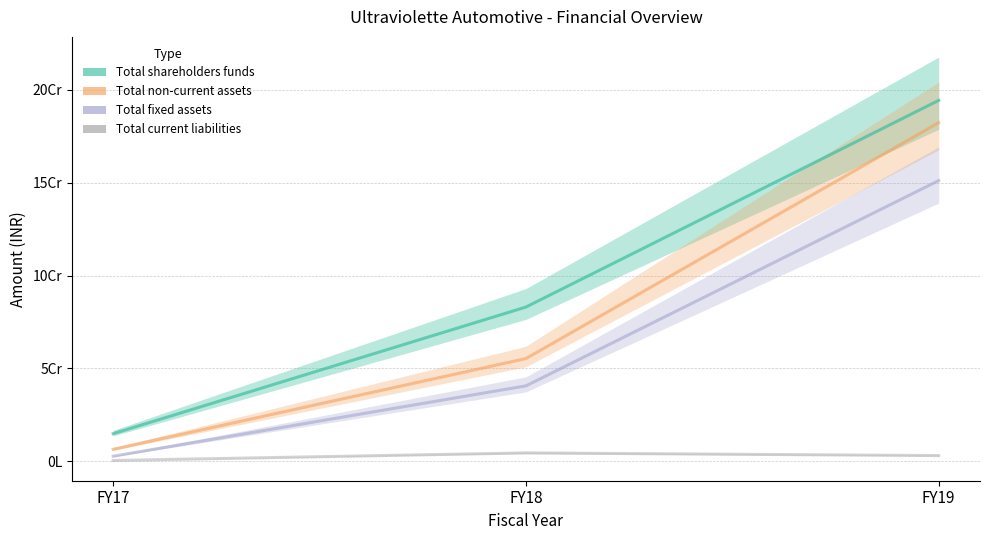

Reading left to right, transcribe all the data shown in this chart.

Total shareholders funds: 14902319	83091277	194392160
Total non-current assets: 6467360	55350587	182380777
Total fixed assets: 2763748	40646714	151195883
Total current liabilities: 461206	4534225	3101220